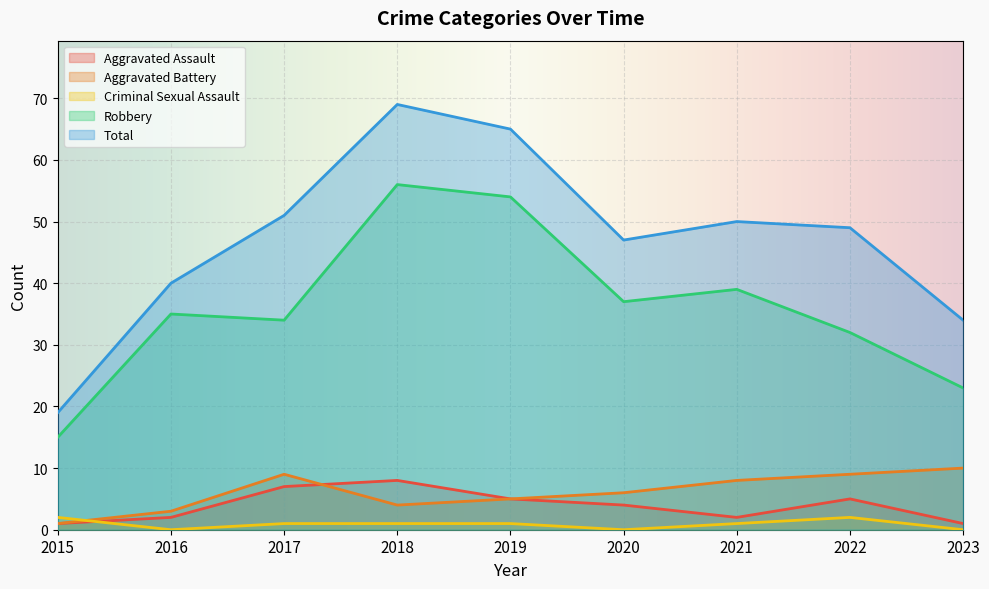

How many interior local valleys does the Aggravated Assault series have?

1